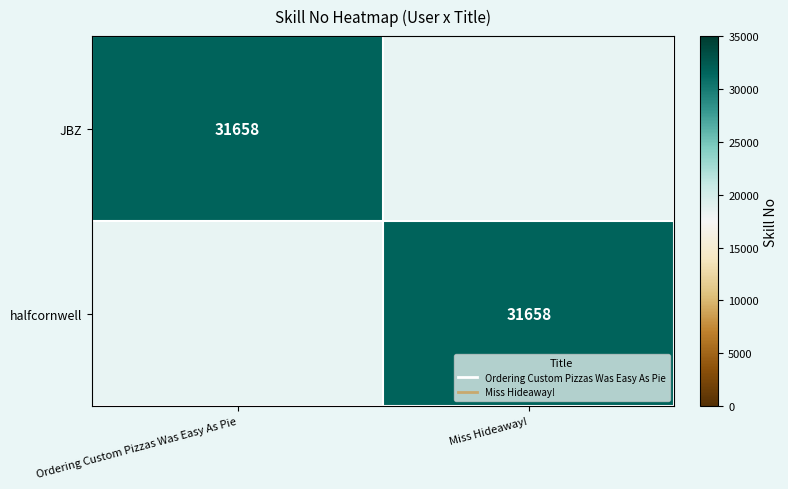

At how many categories does at least one series exceed 2799?

2